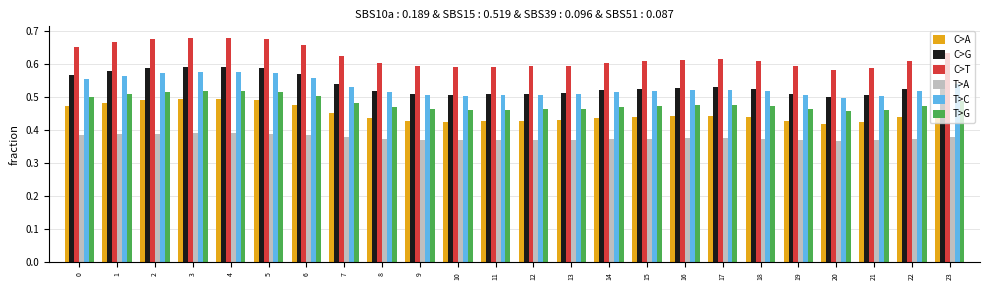

Which series has the widest spread of values?

C>T